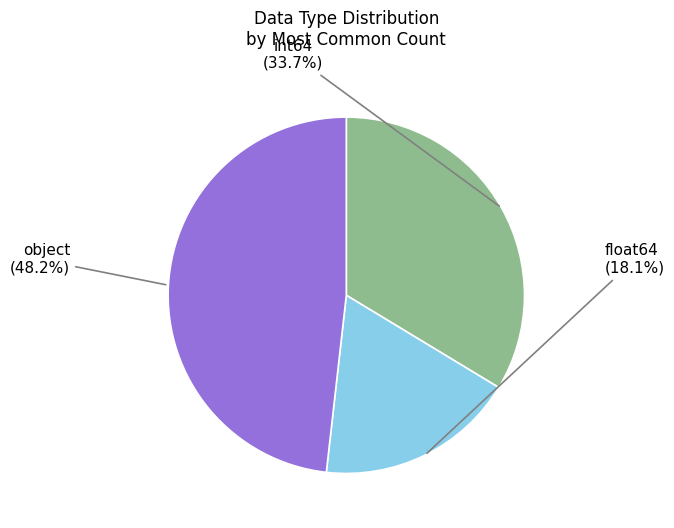

Is there any slice that represents more than half of the pie?

No